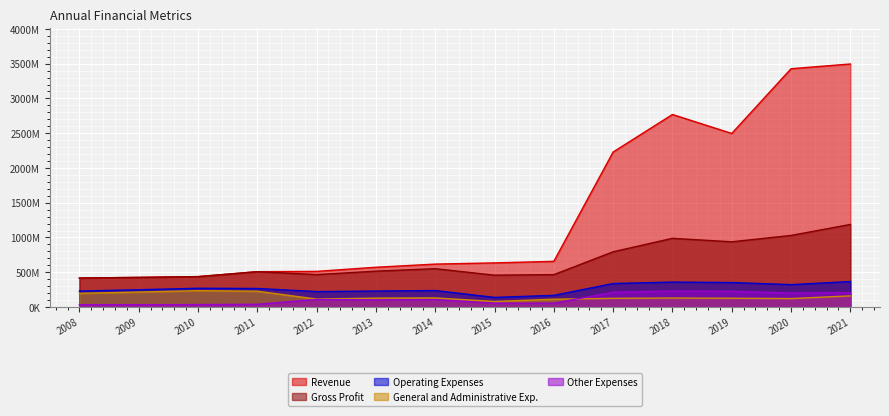

True or false: General and Administrative Exp. has more than 1 interior local peaks.

True